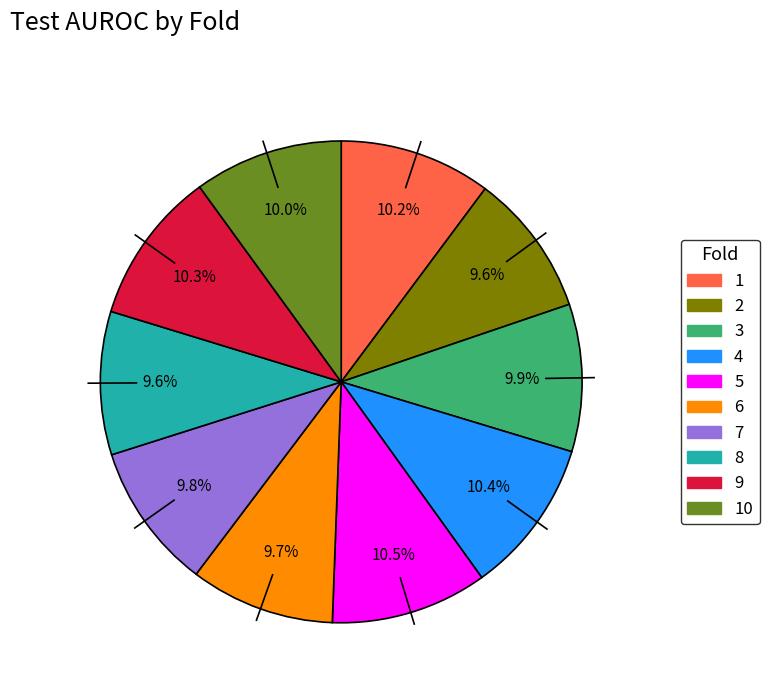

To the nearest percent, what is the average slice percentage?

10%